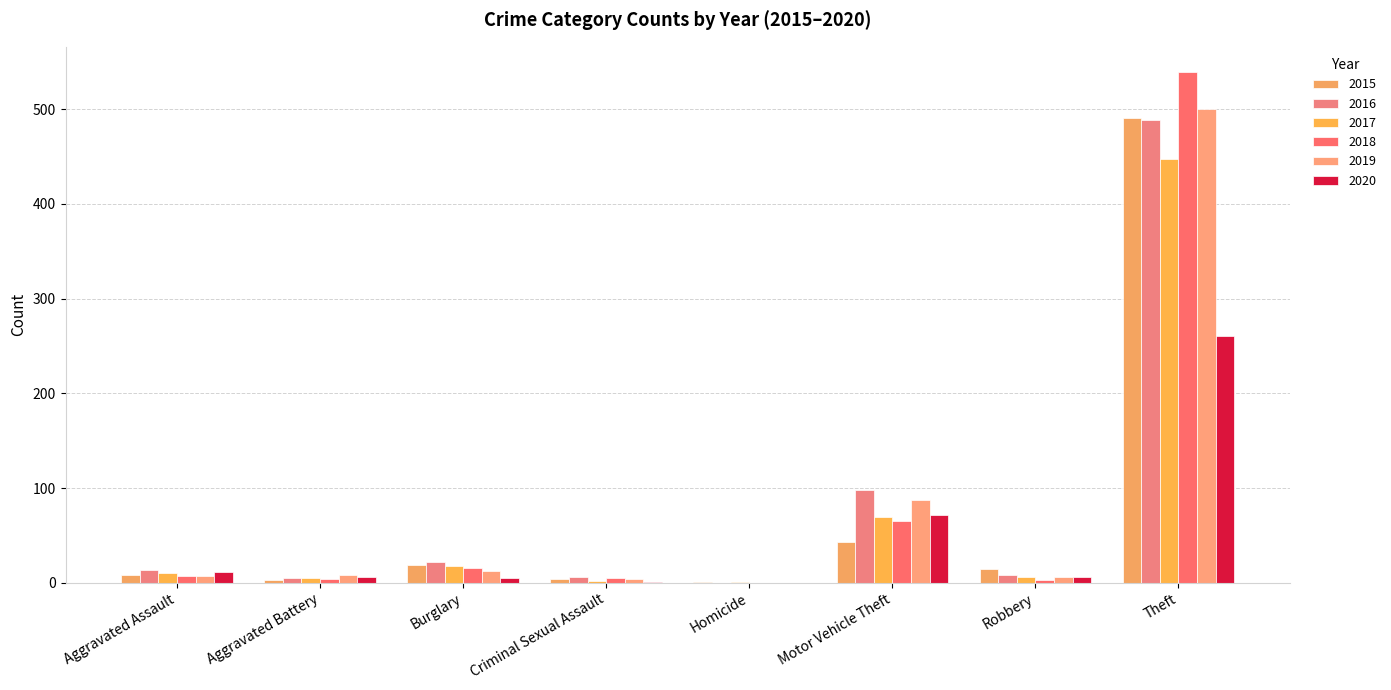

Which series has the largest range (max minus min)?

2018